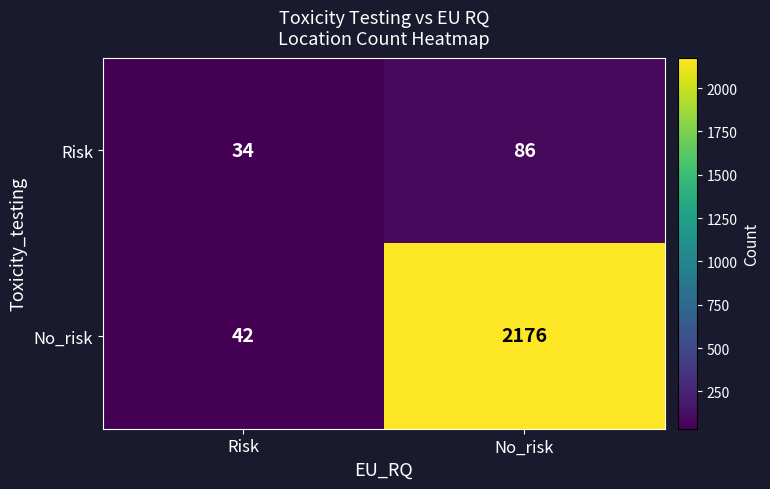

What is the approximate value of Risk at Risk, to the nearest 10?

30